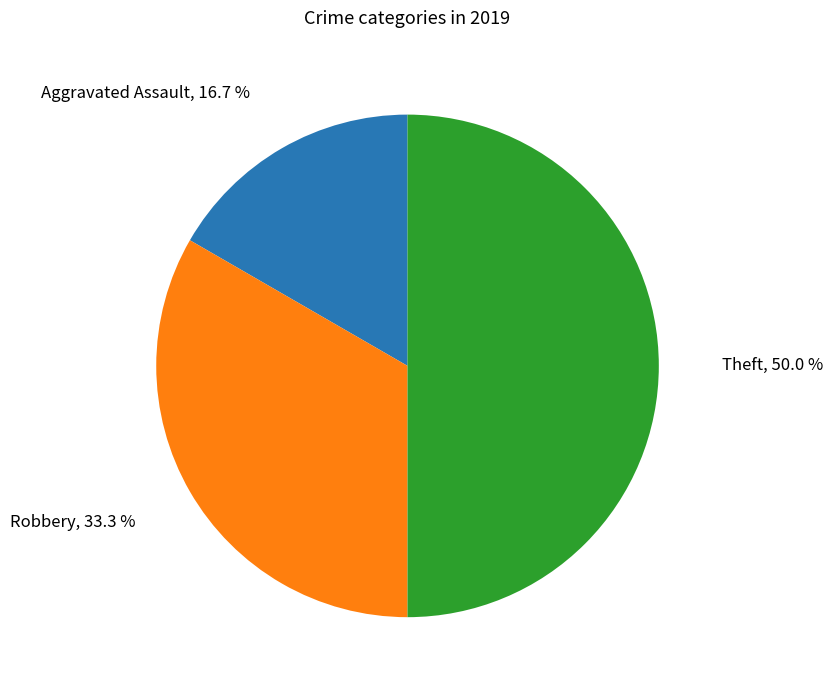

Does Robbery account for over 50% of the chart?

No